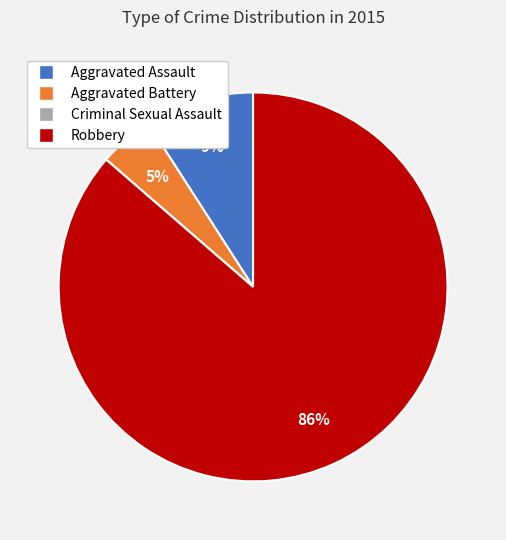

What percentage is the Aggravated Assault slice, to the nearest percent?

9%